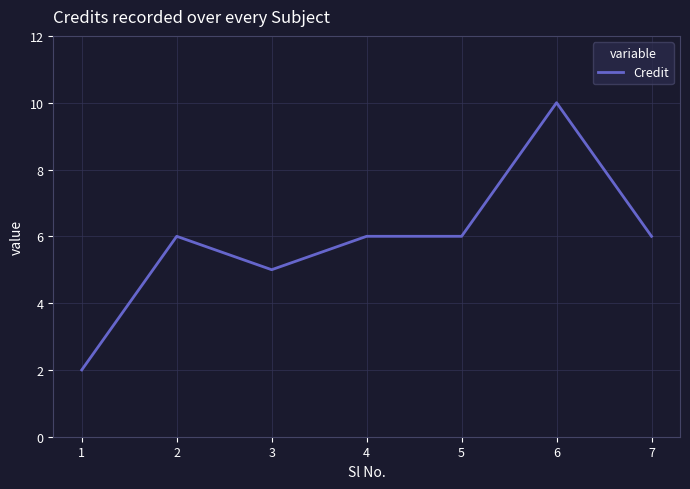

True or false: there are more than 1 points higher than both neighbors.

True